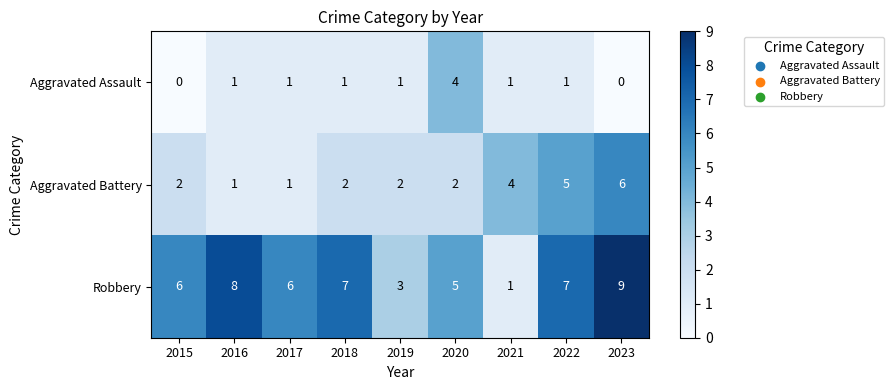

Between 2015 and 2020, which series saw the biggest shift?

Aggravated Assault